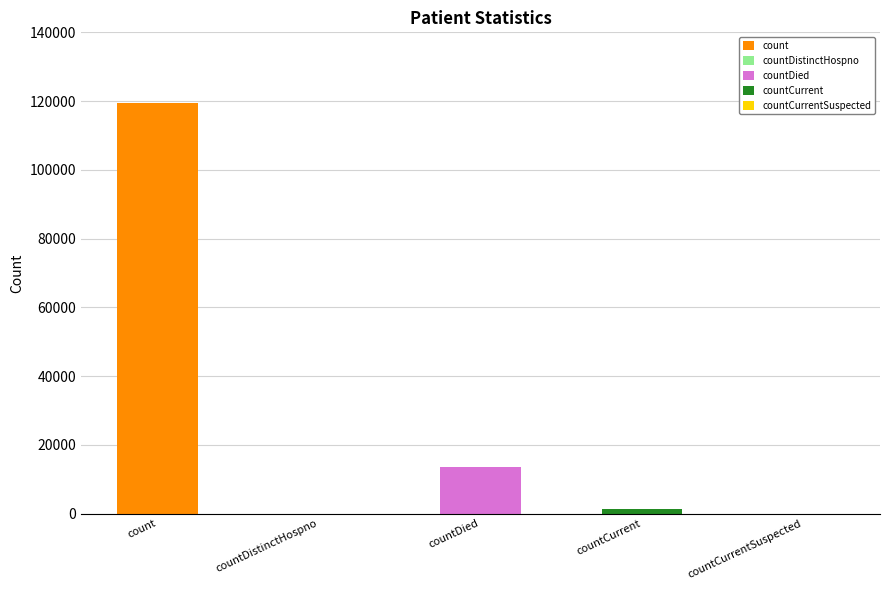

Between count and countDied, which is larger?

count